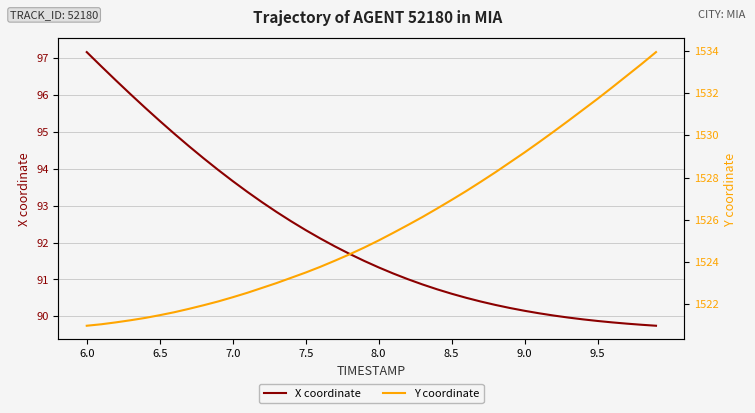

True or false: X coordinate and Y coordinate cross at least once.

False